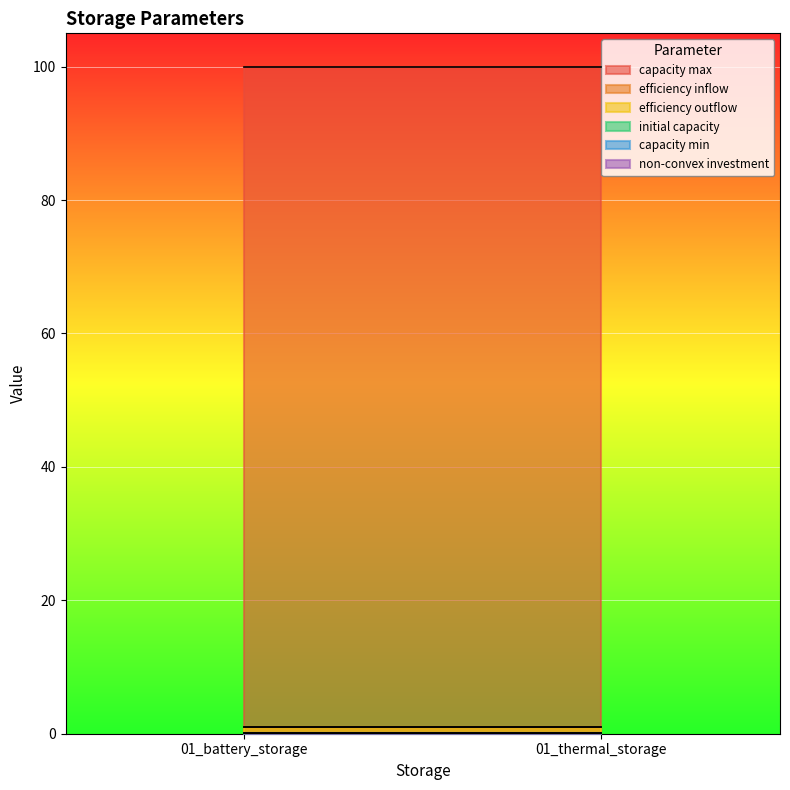

Reading left to right, extract all data points from this chart.

capacity max: 100.0	100.0
efficiency inflow: 1.0	1.0
efficiency outflow: 1.0	1.0
initial capacity: 0.1	0.1
capacity min: 0.1	0.1
non-convex investment: 0.0	0.0